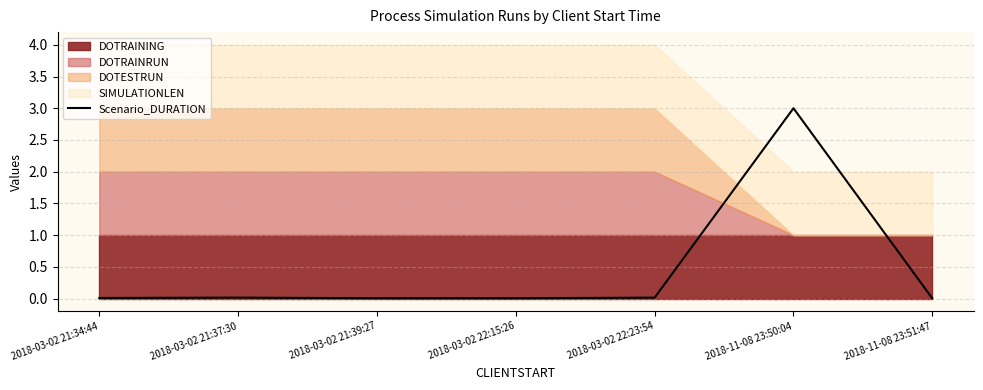

What is the label of the 5th point from the left?

2018-03-02 22:23:54